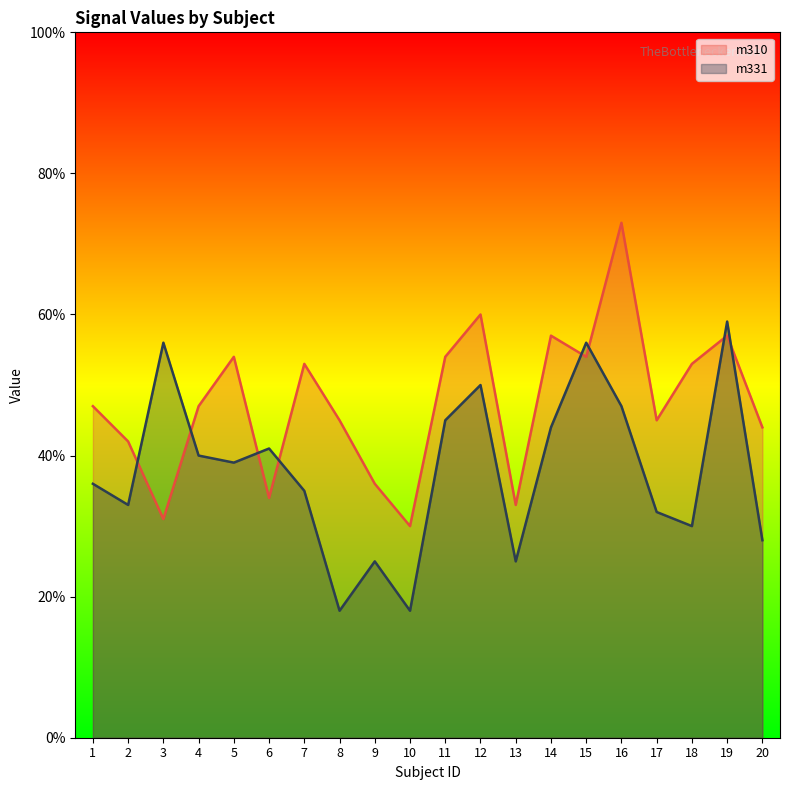

What is the difference between the second highest and minimum values in the m331 series?

0.4